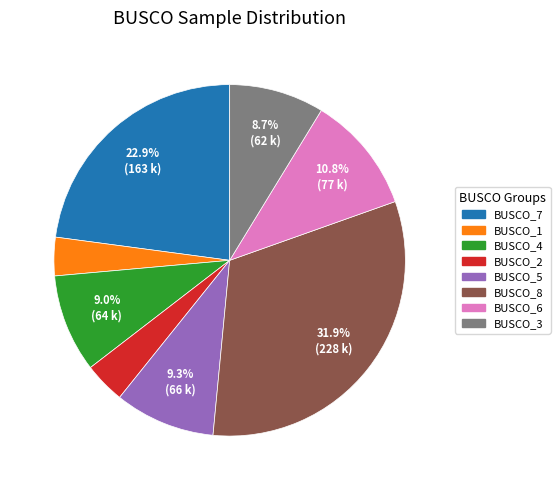

Is it true that BUSCO_3 is 9% of the pie?

True